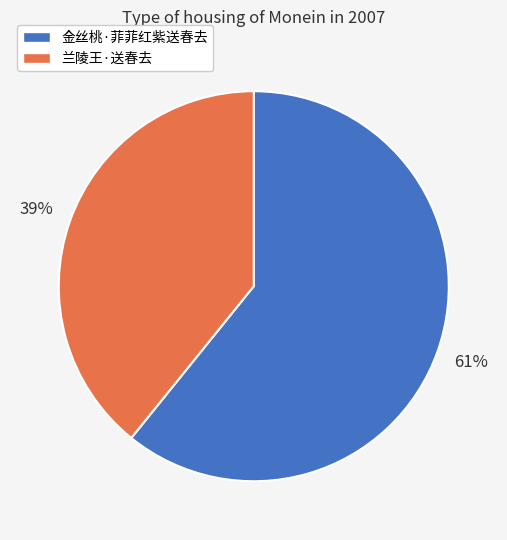

Which has a higher value, 兰陵王·送春去 or 金丝桃·菲菲红紫送春去?

金丝桃·菲菲红紫送春去